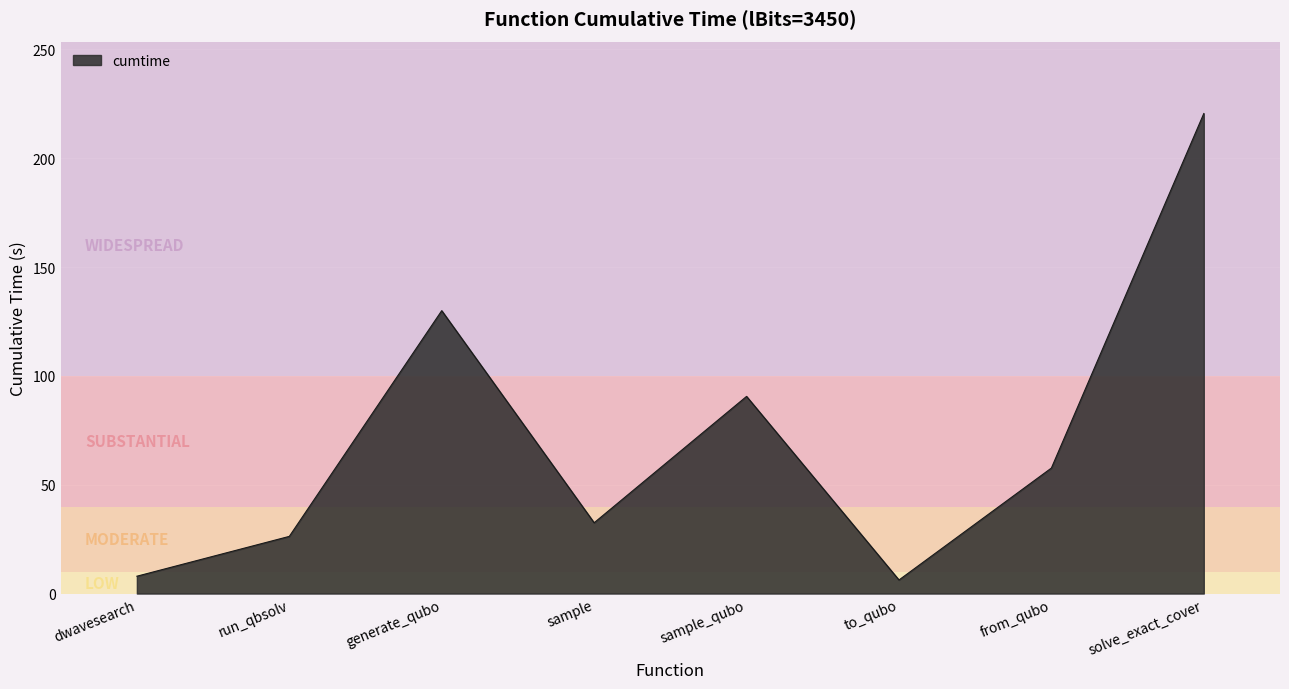

How many distinct data groups are displayed?

1